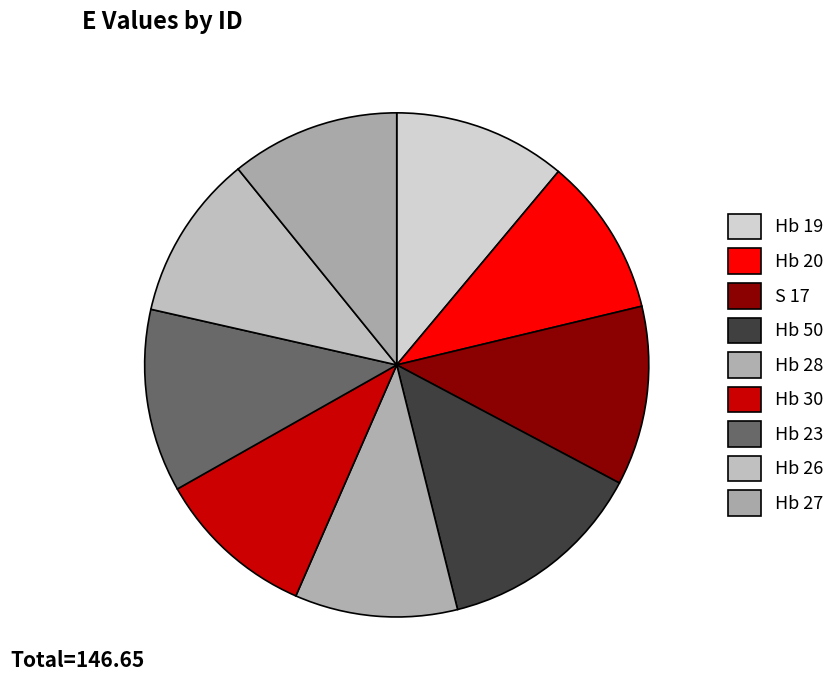

Count the number of slices in the pie.

9